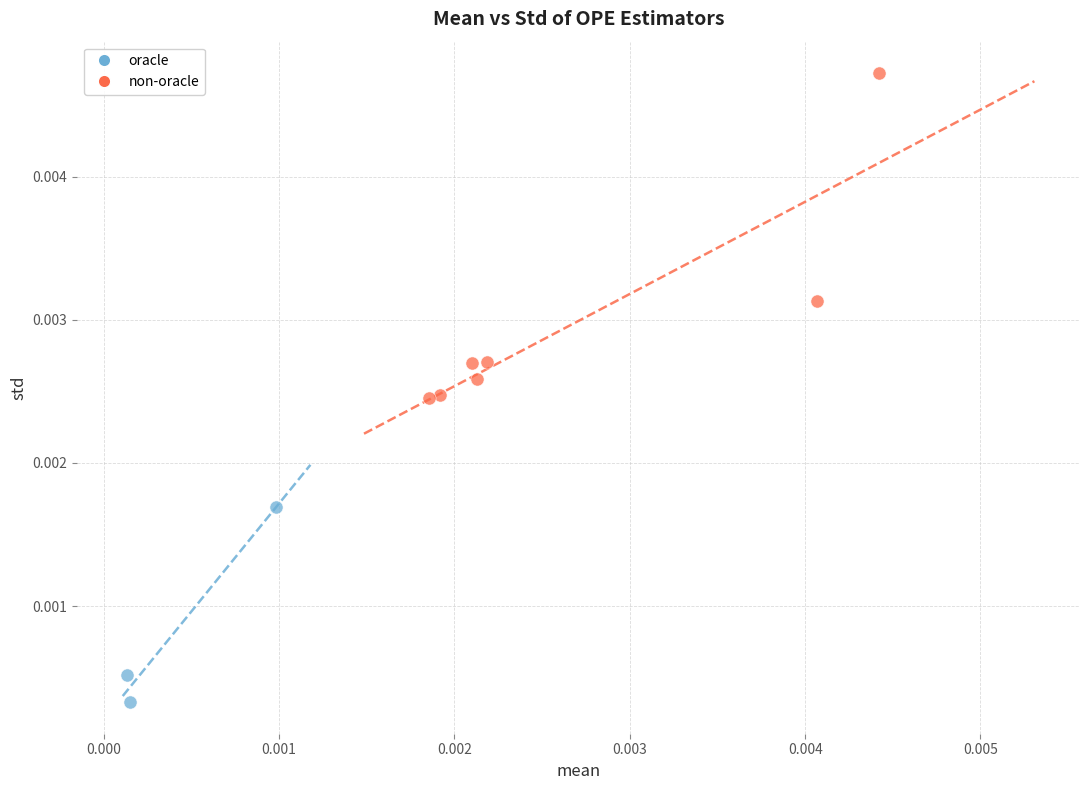

Which series contains the lowest Y value?

oracle